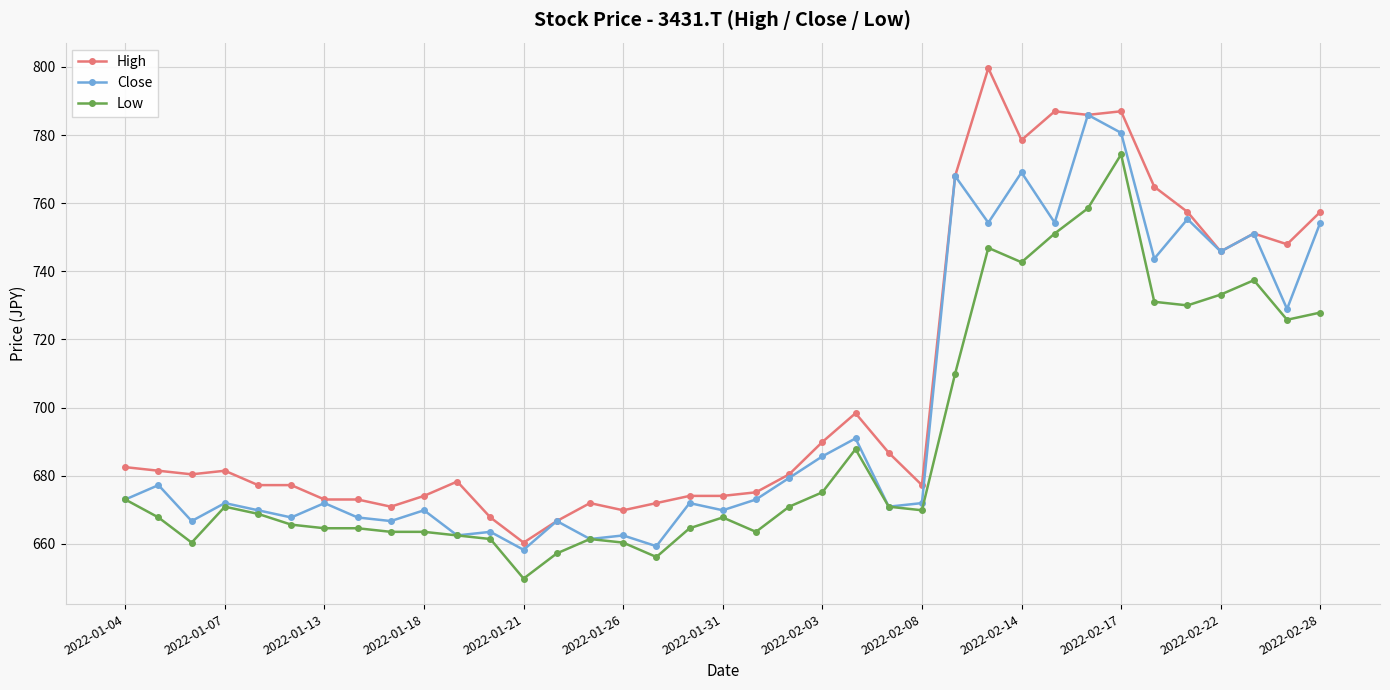

List the series in order of their overall mean, lowest first.

Low, Close, High